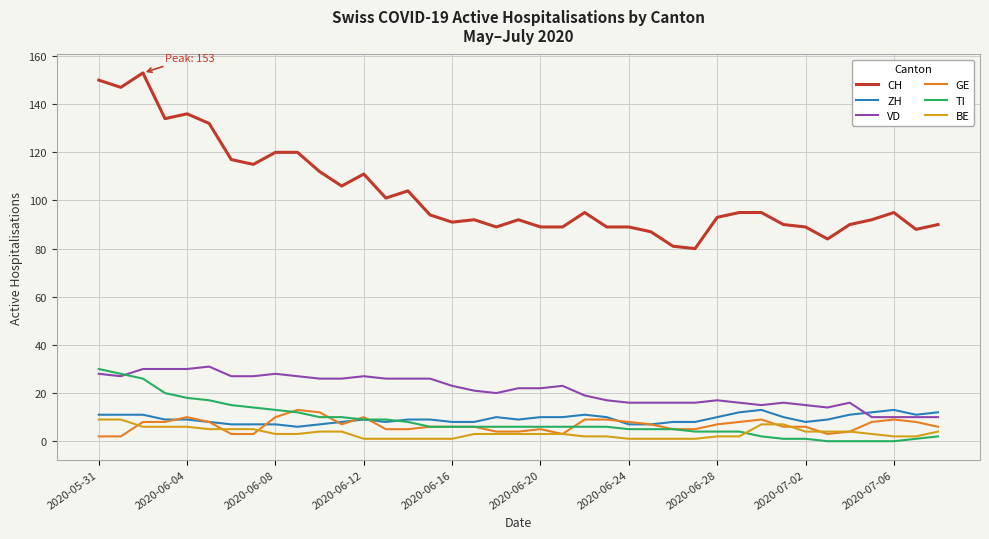

Does the chart have visible grid lines?

Yes